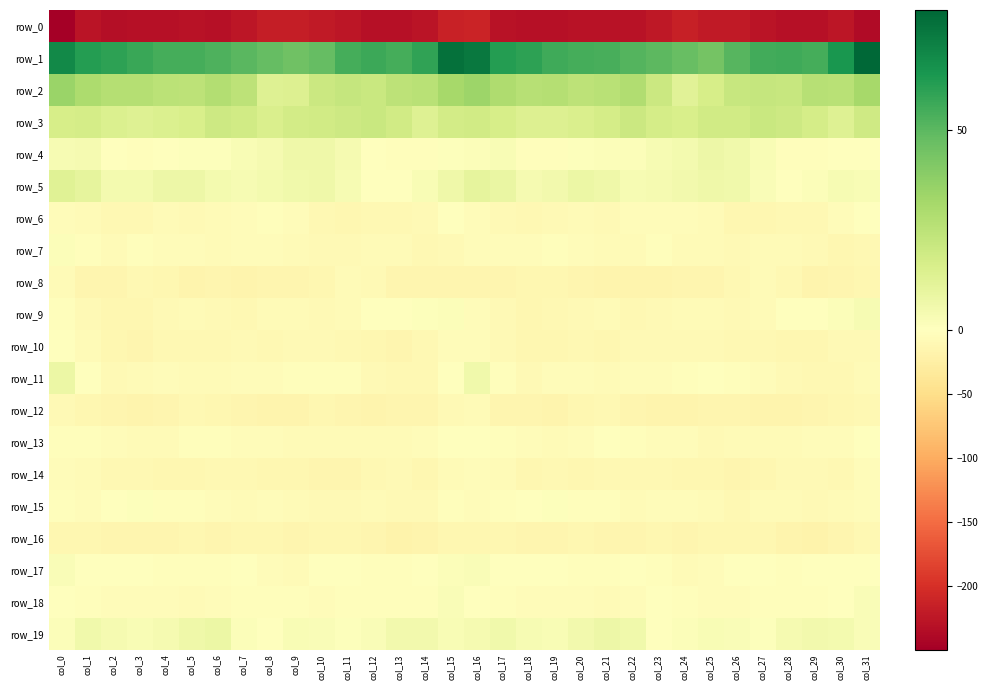

Where is row_13 nearest to the value -4?

col_7